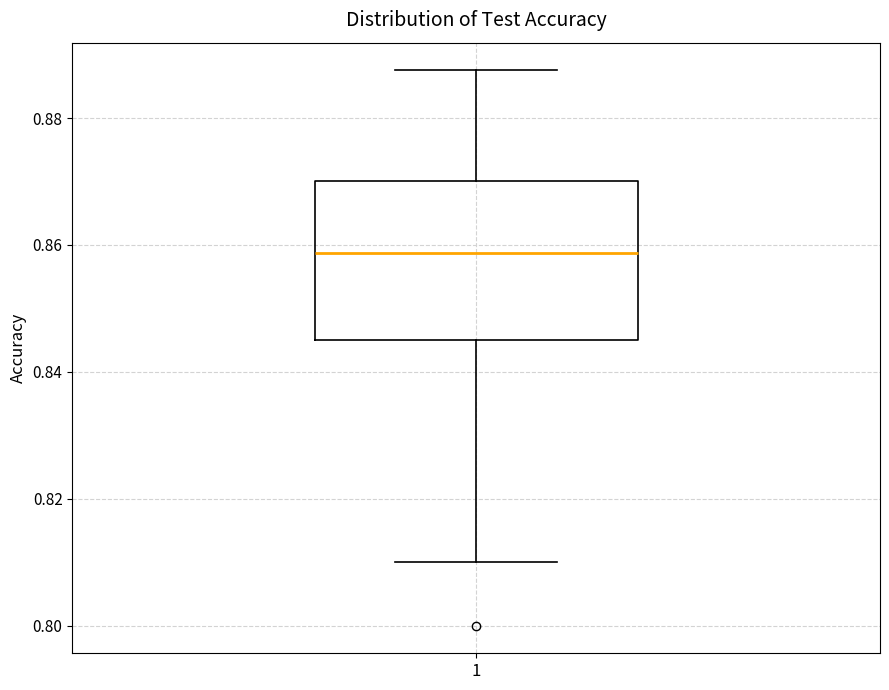

Transcribe this box plot: give where the median line is, the range the box spans, and where the two whiskers end, as read against the y-axis. The values are not printed on the chart, so give them approximately, as read against the axis.

median 0.858, box 0.844 to 0.870, whiskers 0.810 to 0.888